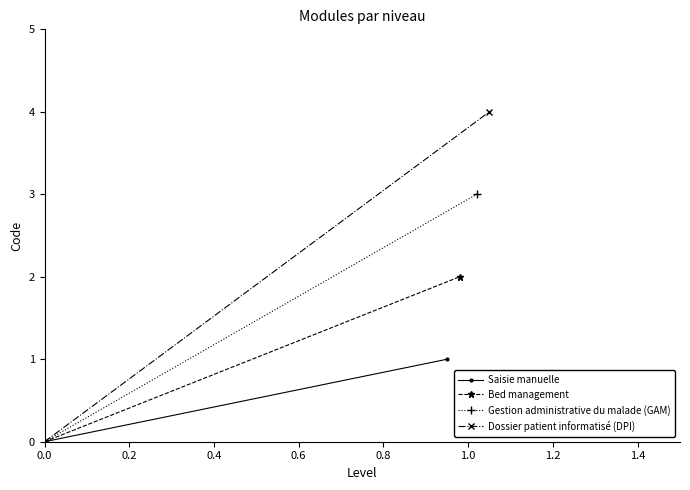

What is the difference between the Dossier patient informatisé (DPI) values at 0.2 and 0.0?

4